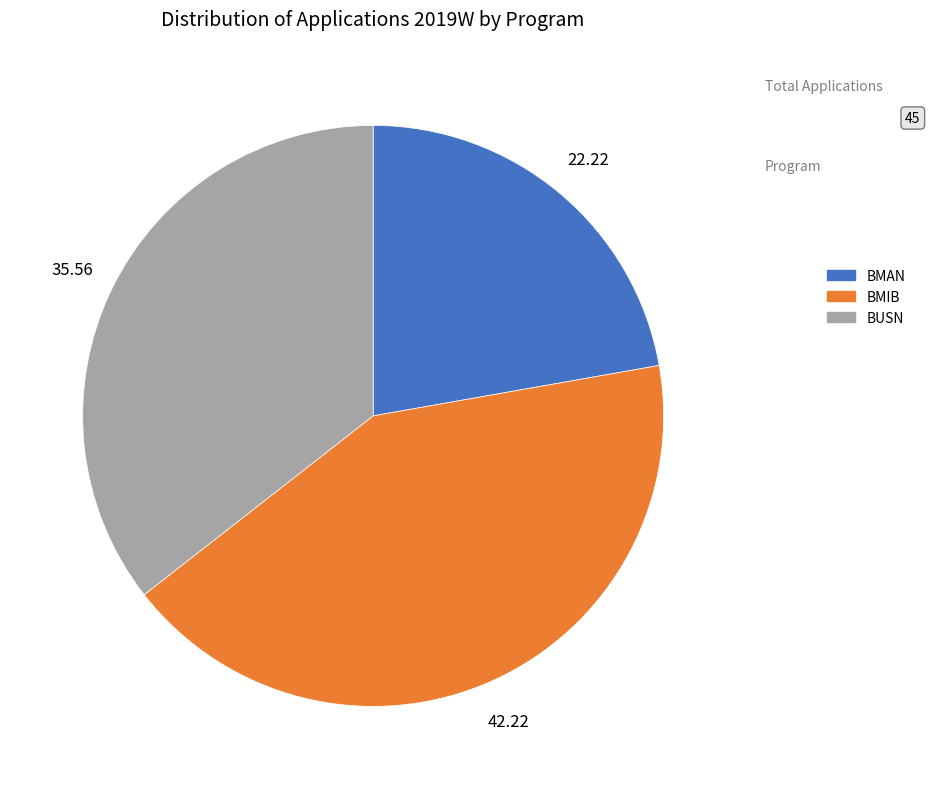

Is there any slice that represents more than half of the pie?

No